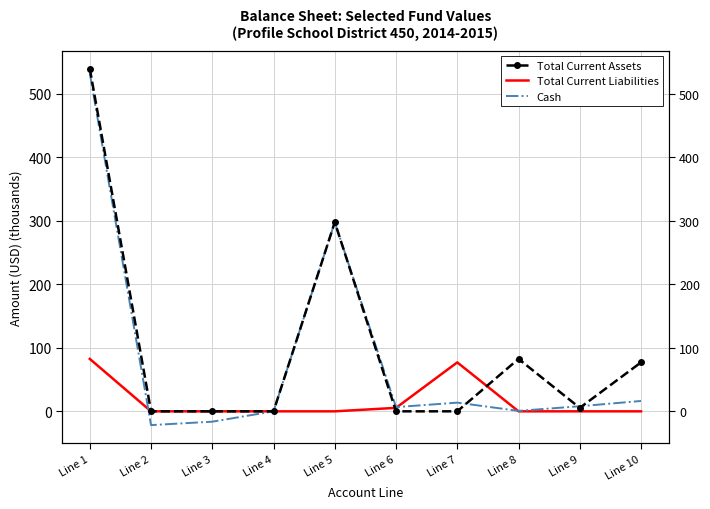

How many intersections are there between Total Current Assets and Cash?

3